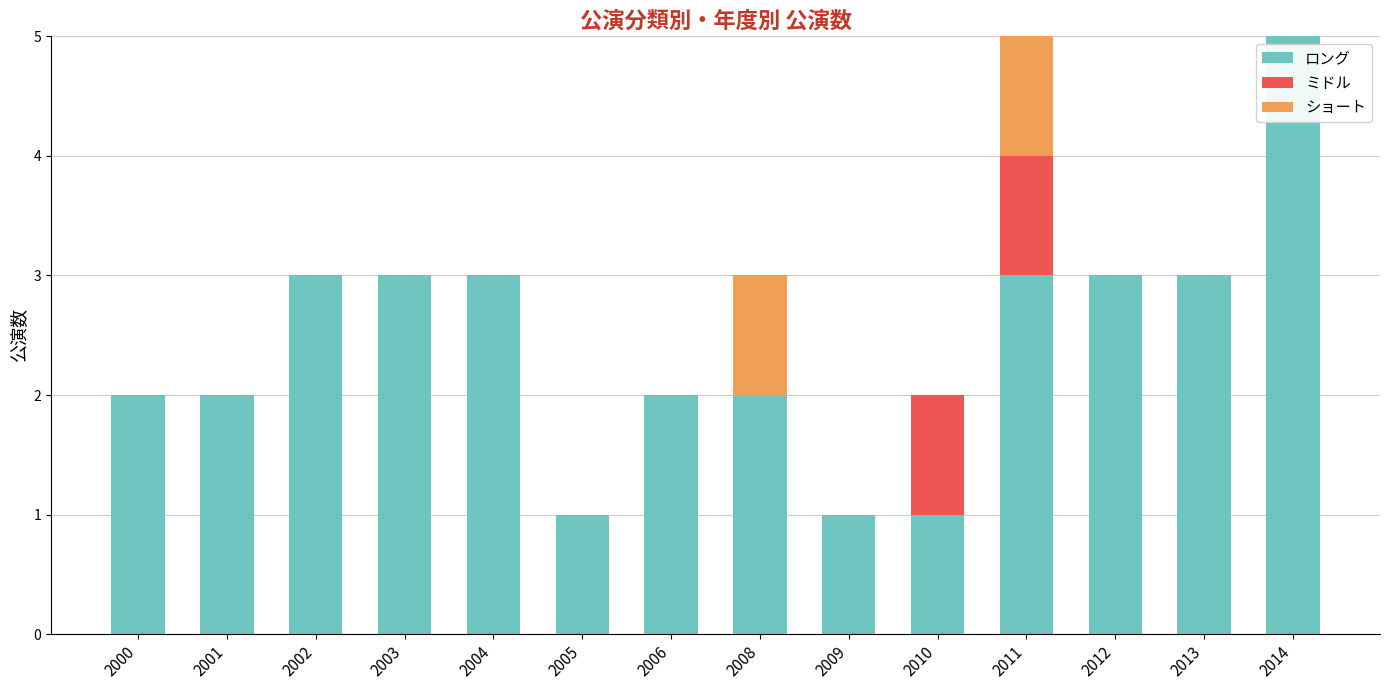

How many series are shown in this chart?

3